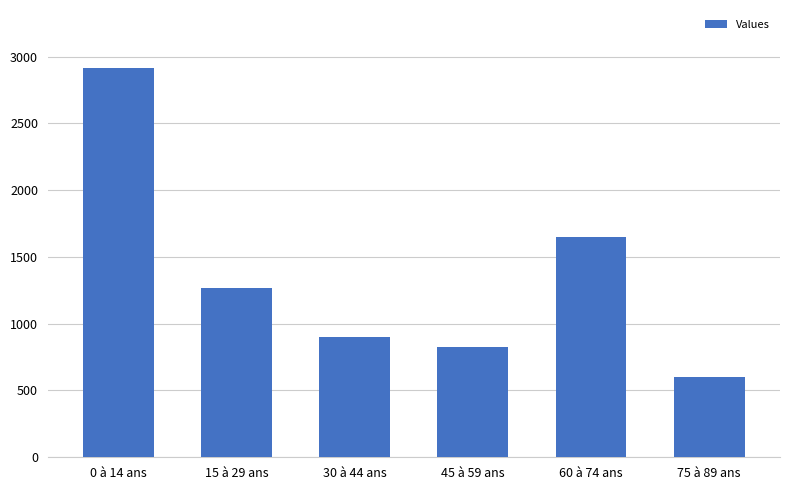

List the labels in order of value, largest first.

0 à 14 ans, 60 à 74 ans, 15 à 29 ans, 30 à 44 ans, 45 à 59 ans, 75 à 89 ans